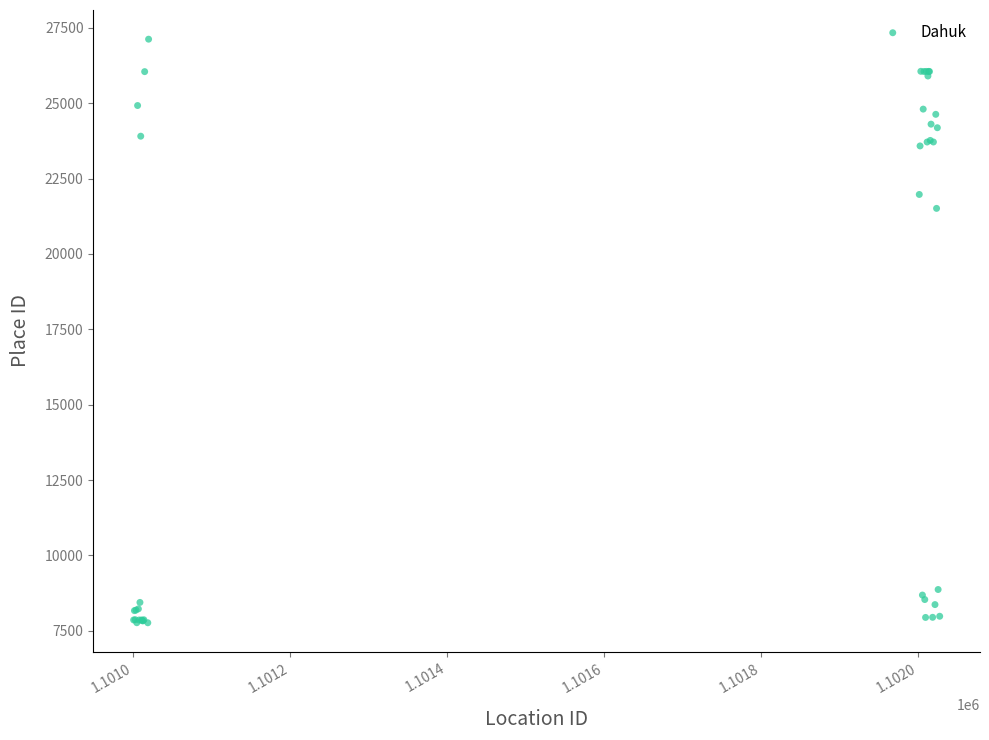

What Y value in the scatter plot is closest to 17444?

21509